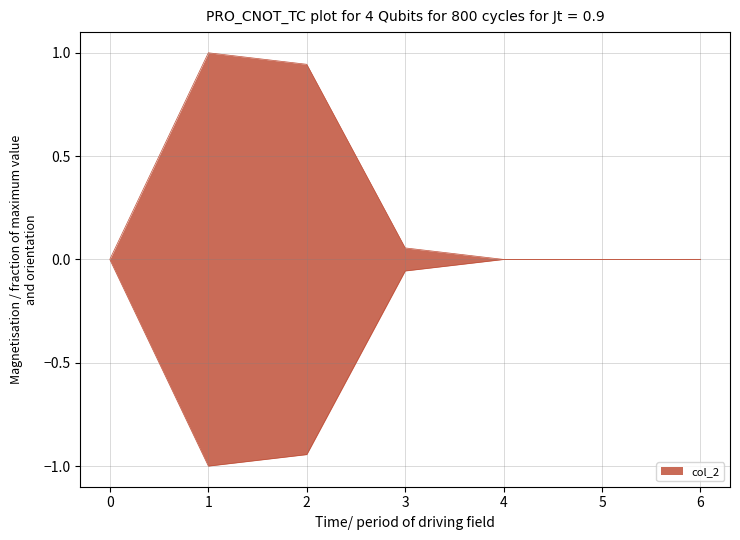

True or false: the data has more than 1 interior local peaks.

False